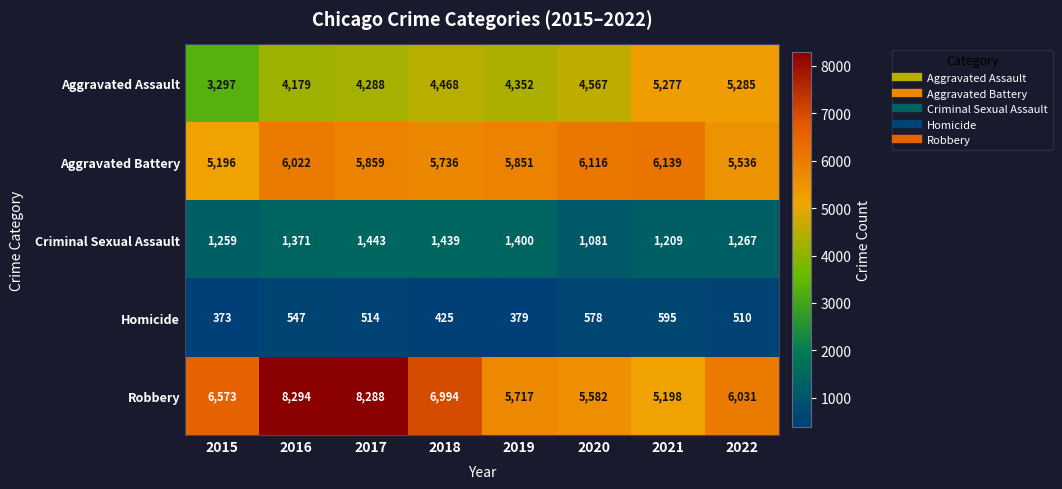

List the series in order of their peak value, highest first.

Robbery, Aggravated Battery, Aggravated Assault, Criminal Sexual Assault, Homicide